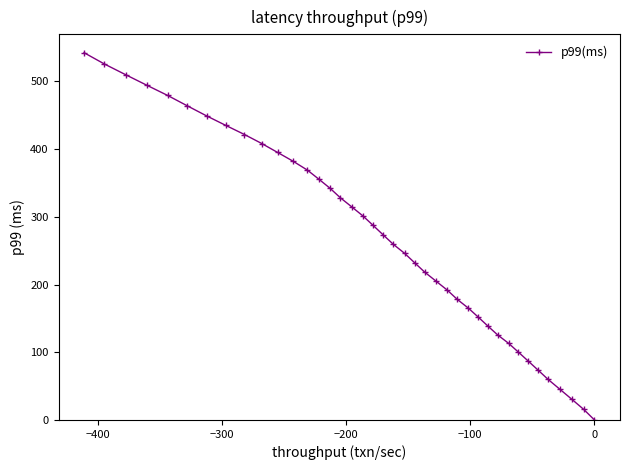

What is the maximum value shown in the chart?

542.3